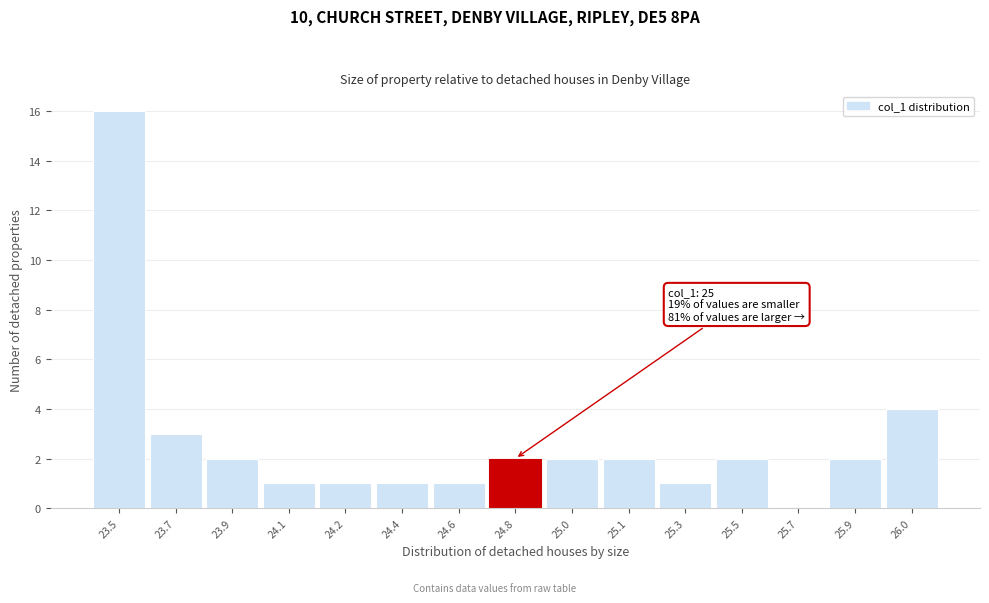

Reading left to right, extract all data points from this chart.

23.5=16	23.7=3	23.9=2	24.1=1	24.2=1	24.4=1	24.6=1	24.8=2	25.0=2	25.1=2	25.3=1	25.5=2	25.7=0	25.9=2	26.0=4